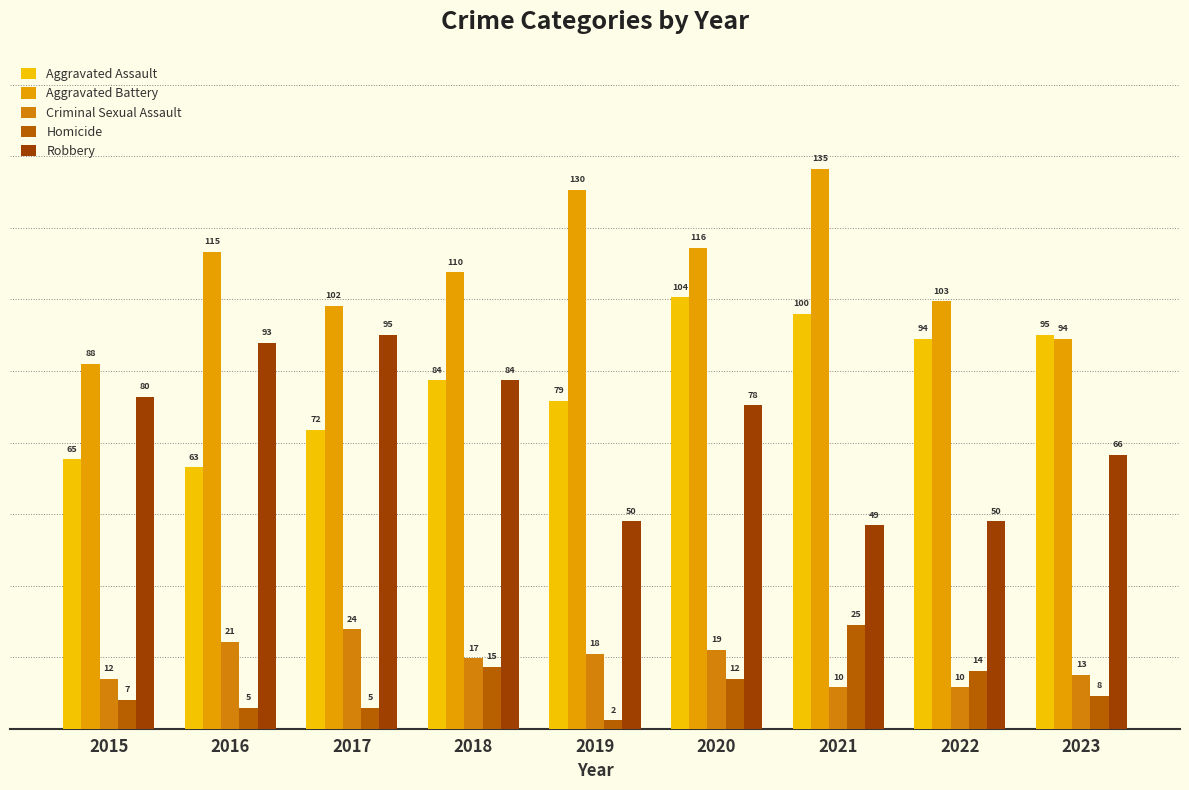

What is the total value across all series at 2017?

298